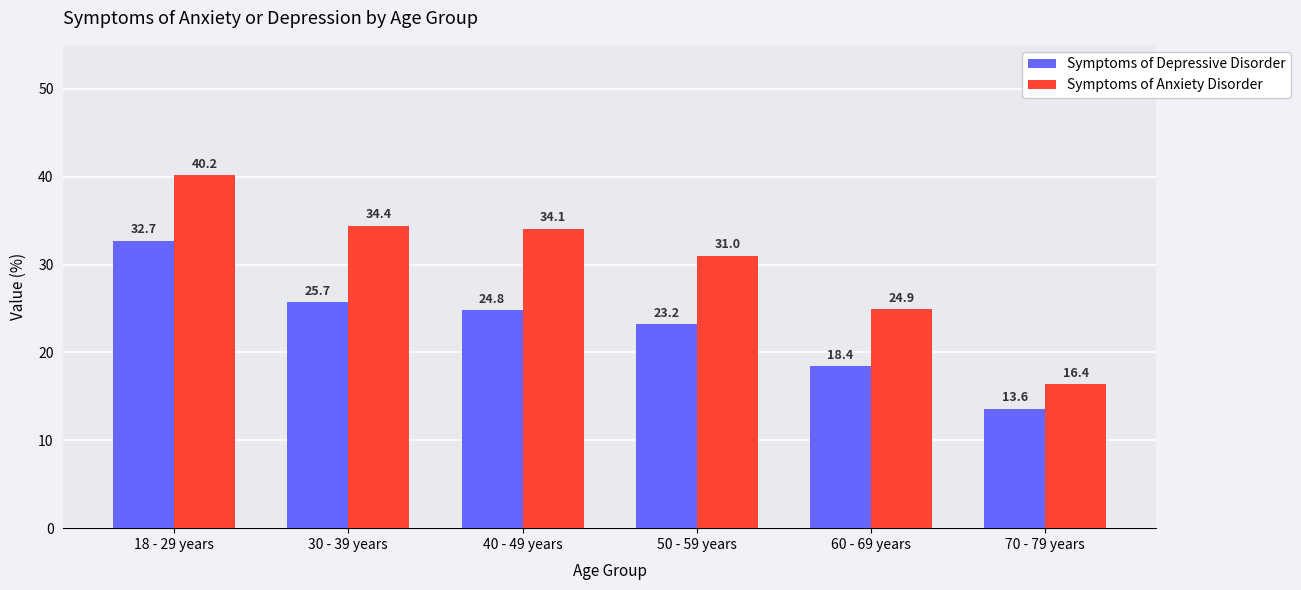

At which category does the chart reach its peak across all series?

18 - 29 years